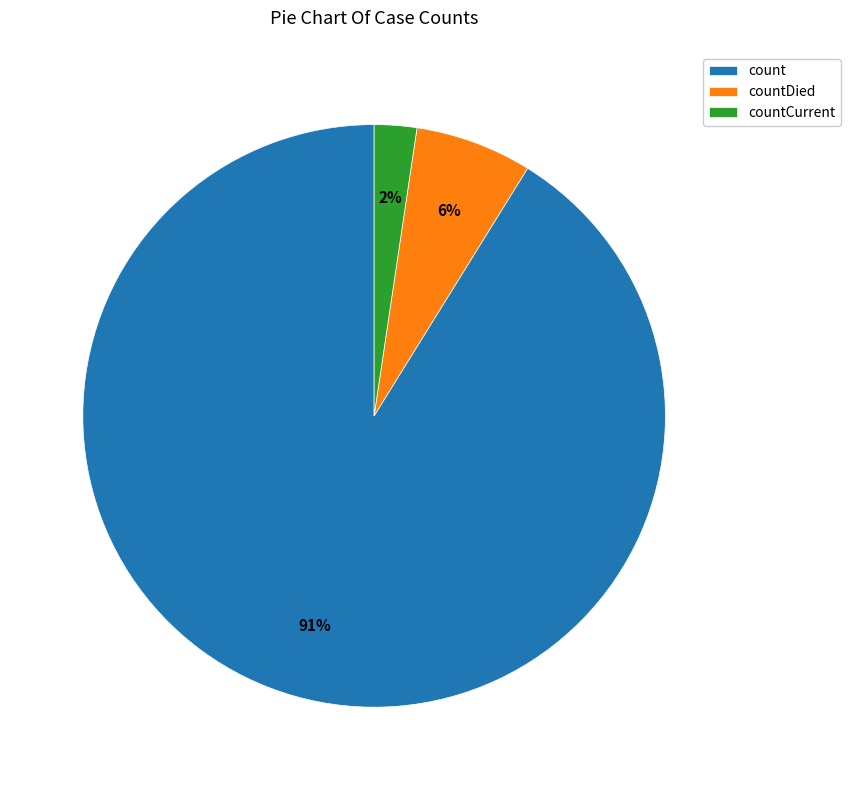

Is there any slice that represents more than half of the pie?

Yes